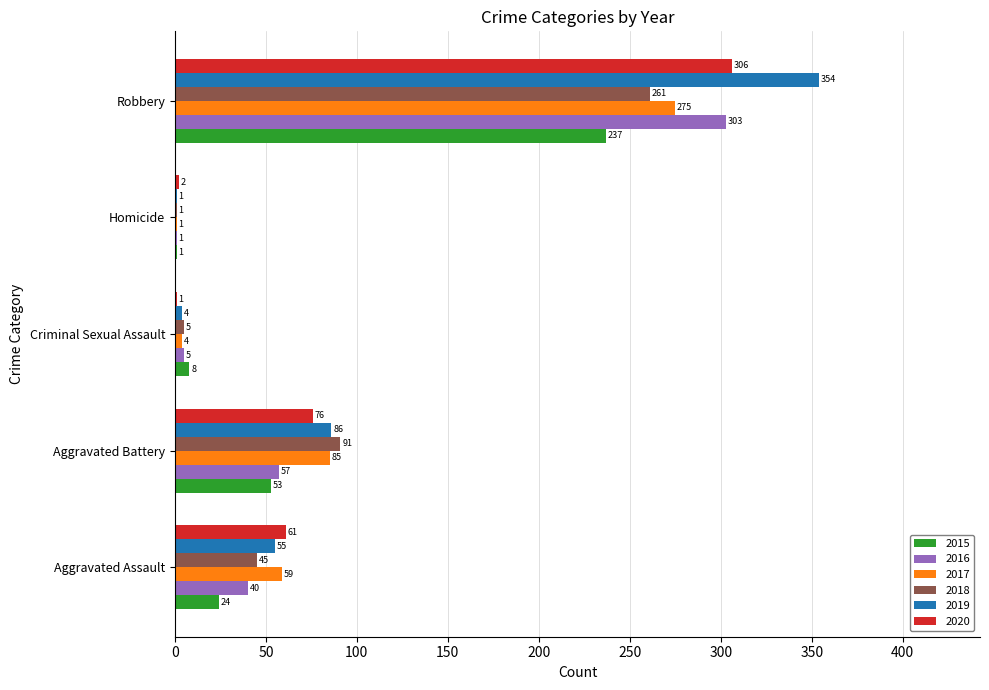

Read the 2017 value at Aggravated Battery, to the nearest 50.

100